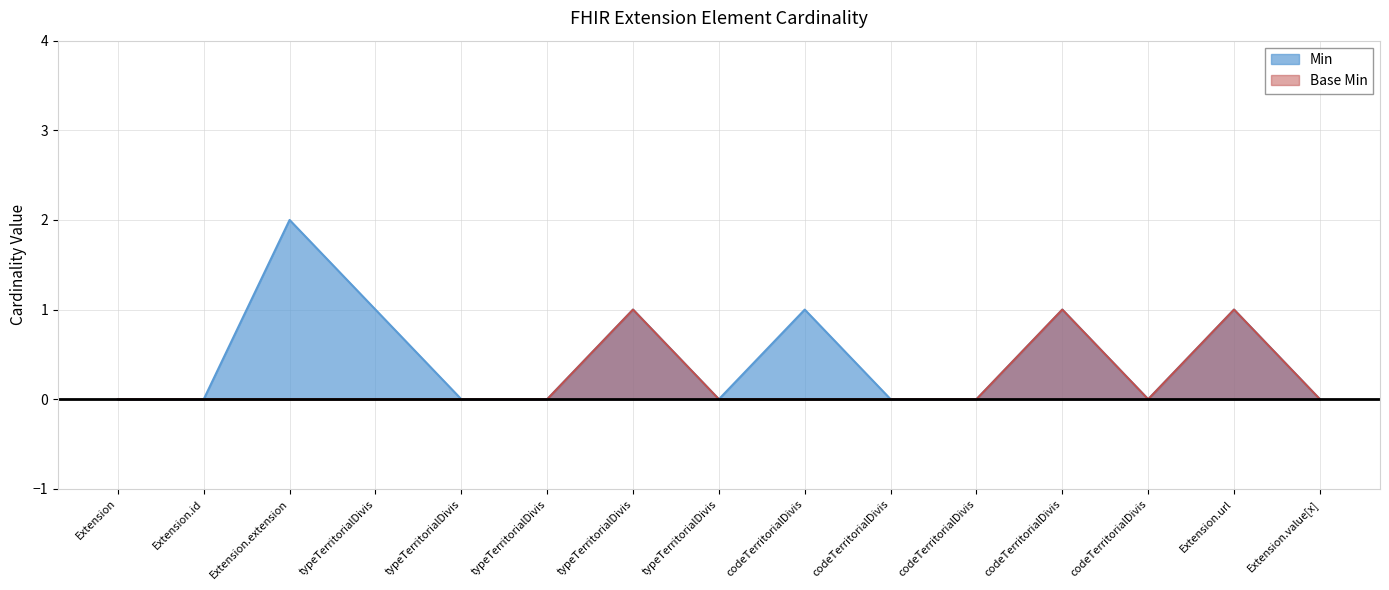

True or false: Base Min and Min cross at least once.

False